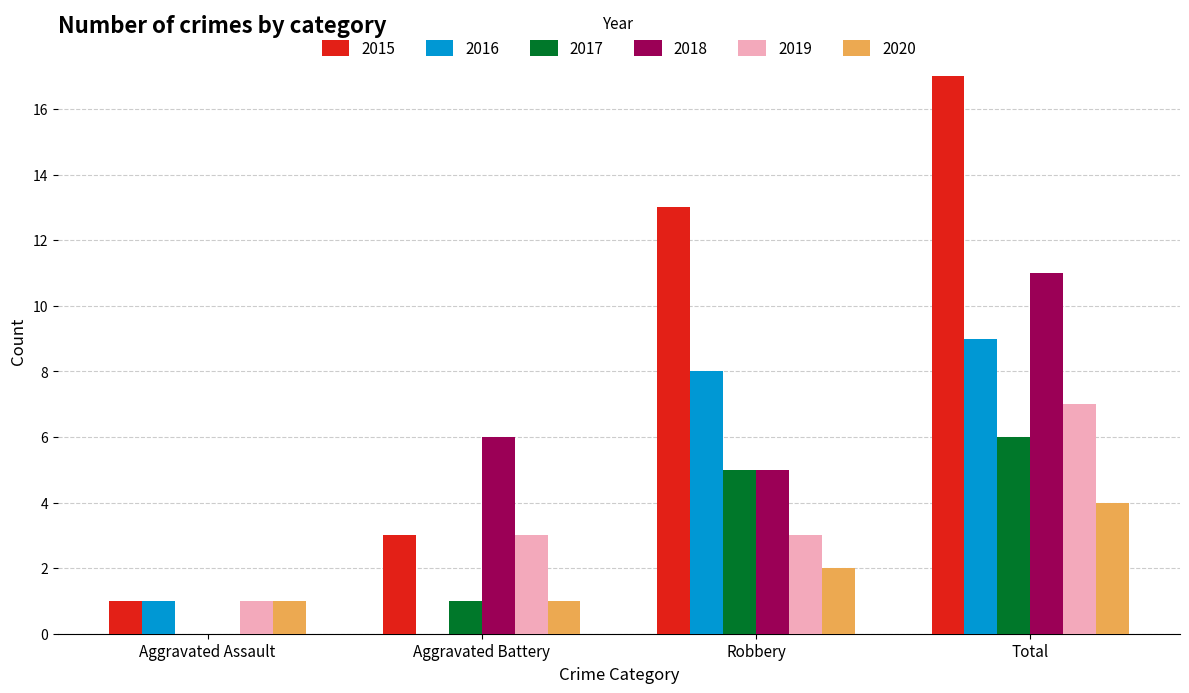

Which series has the largest total across all categories?

2015